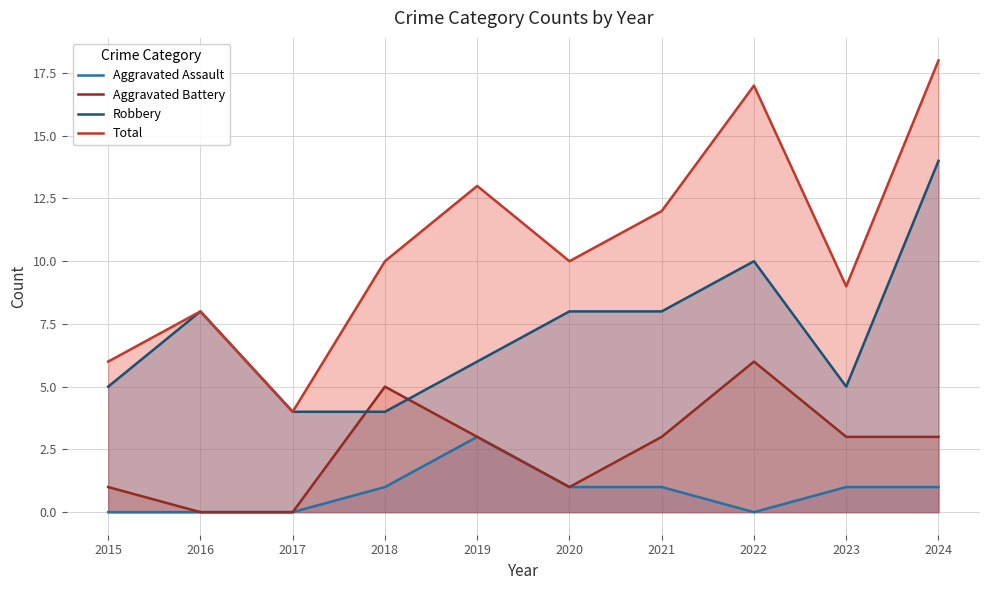

Is the value of Robbery at 2023 greater than the value of Aggravated Battery at 2015?

Yes